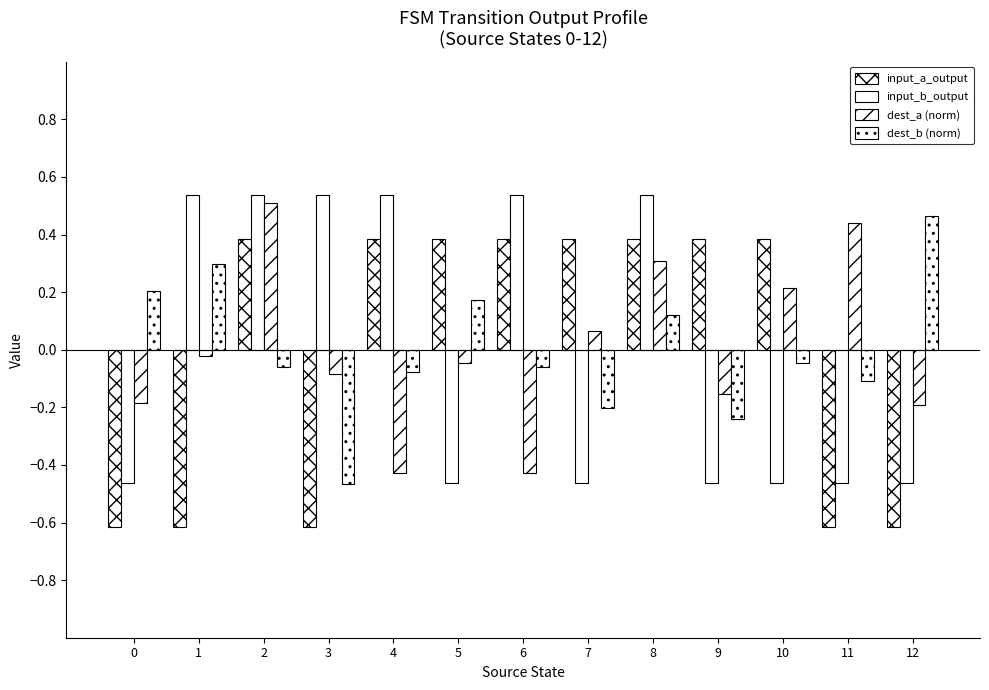

Are the bars horizontal?

No